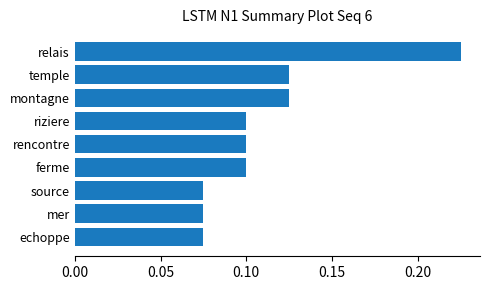

Which category has the highest value across all series?

relais